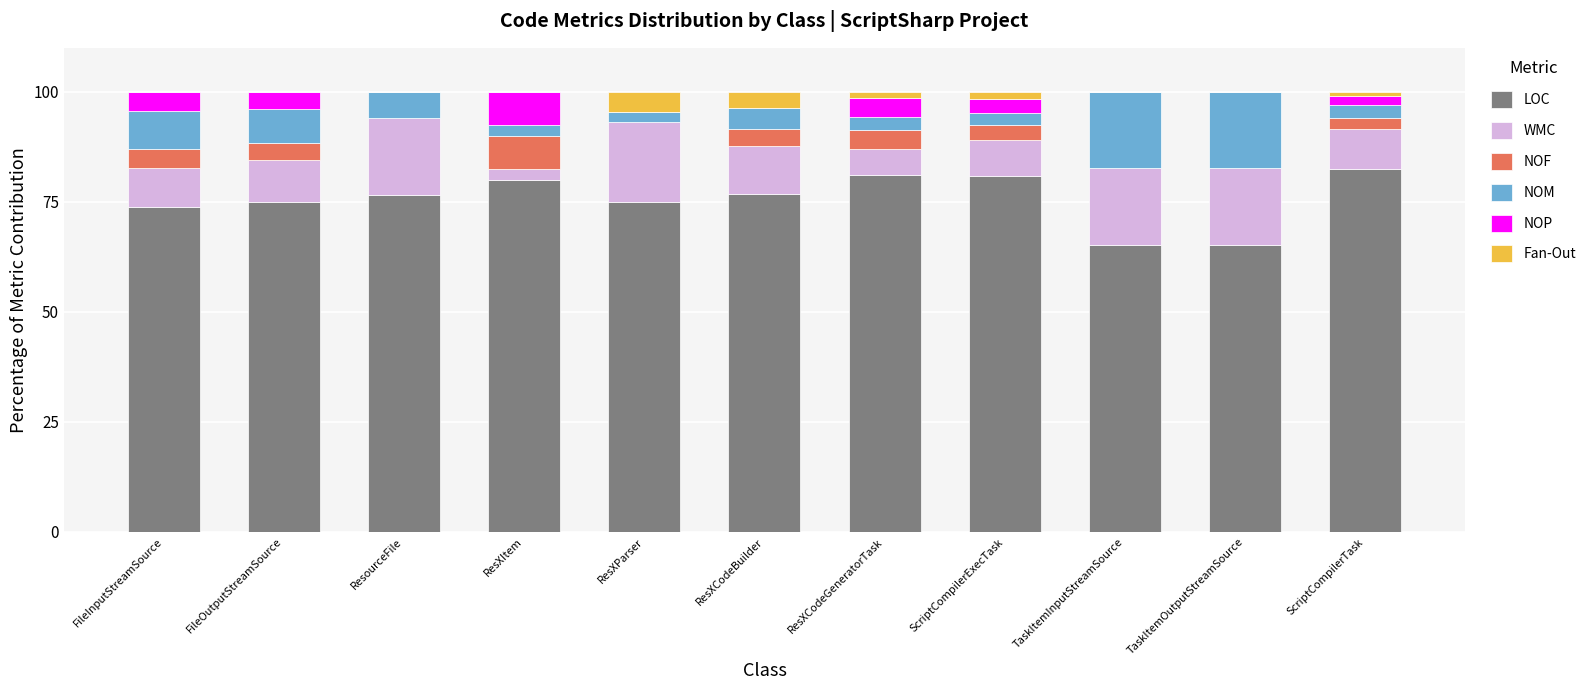

What is the total value across all series at ResXItem?

100.0